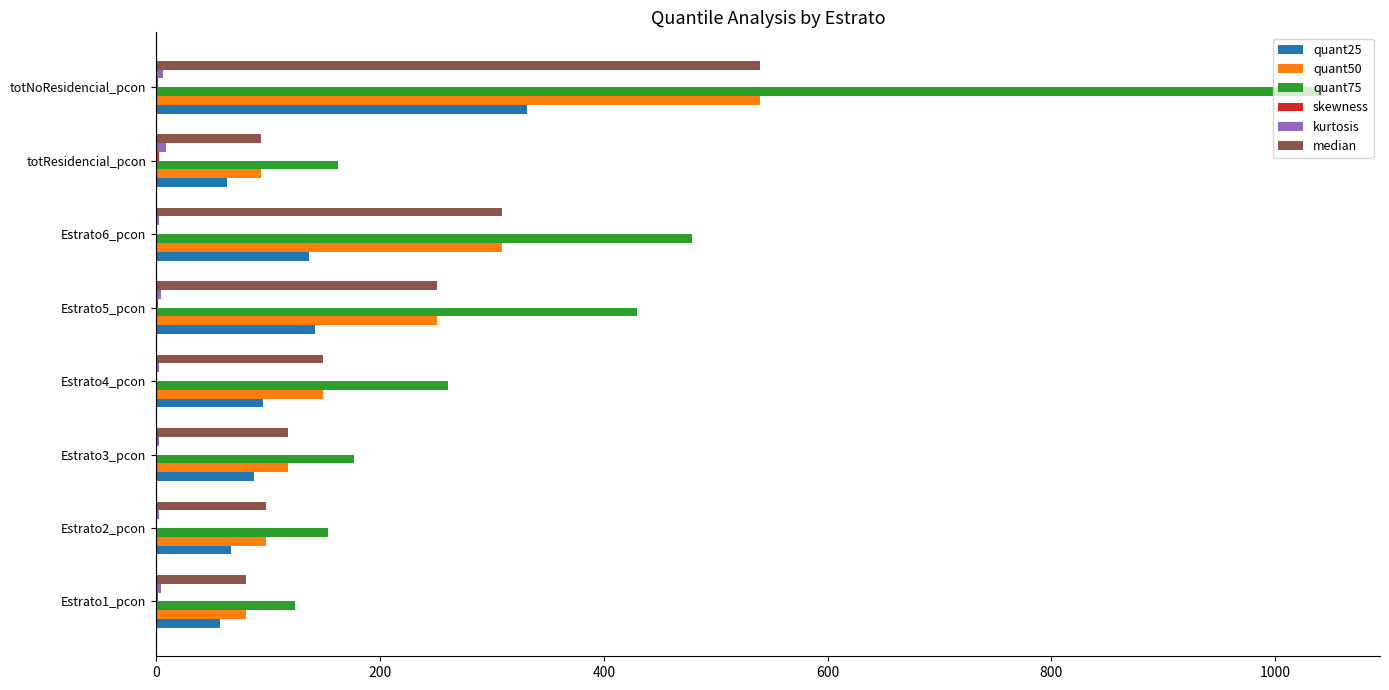

Which label corresponds to the largest value in the chart?

totNoResidencial_pcon